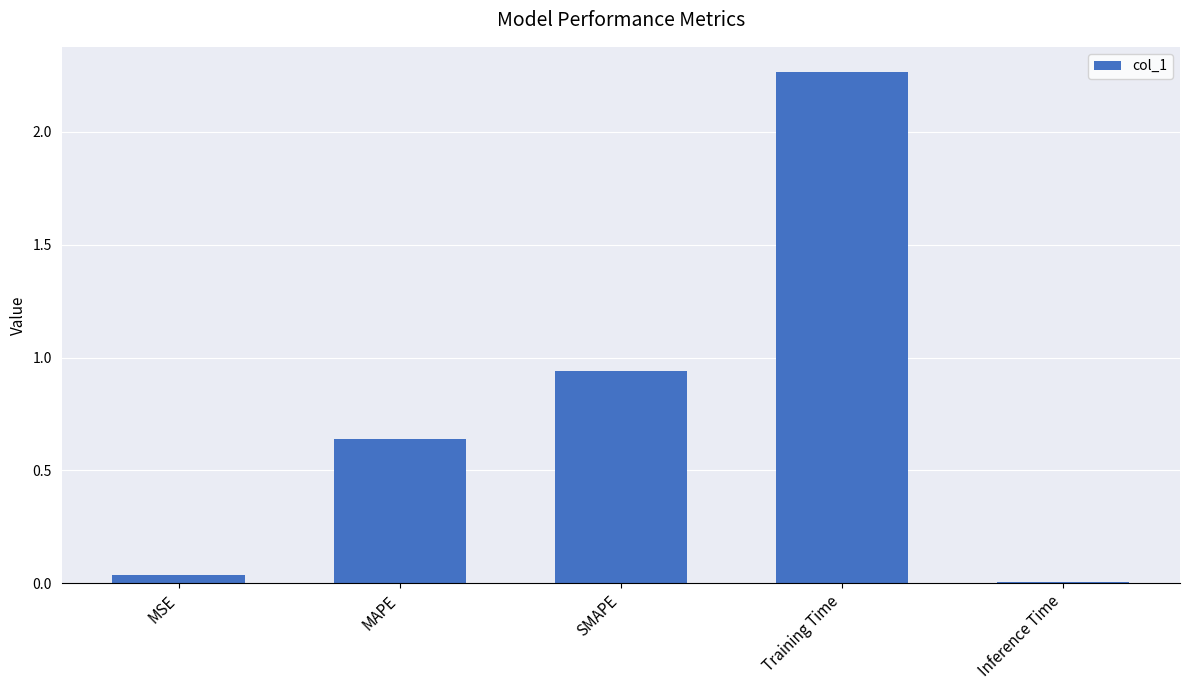

What is the difference between the values at Training Time and MSE?

2.2